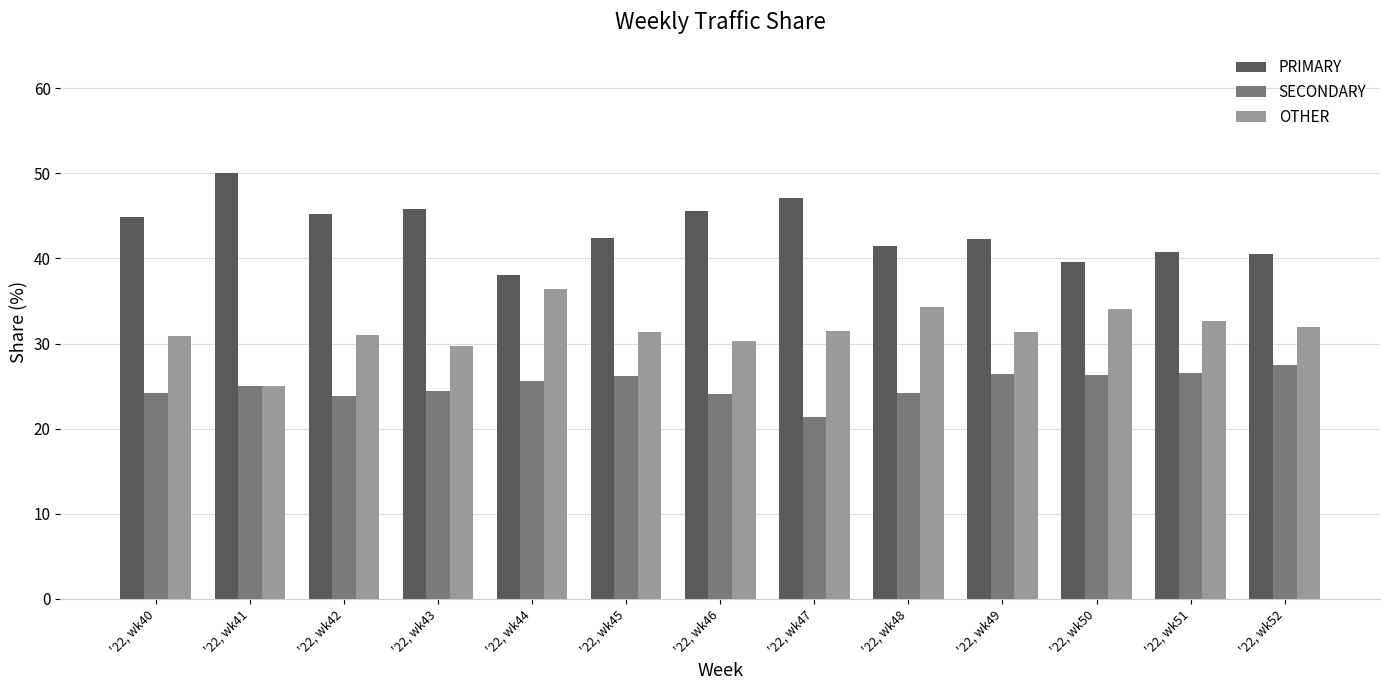

What is the minimum value shown in the chart?

21.4